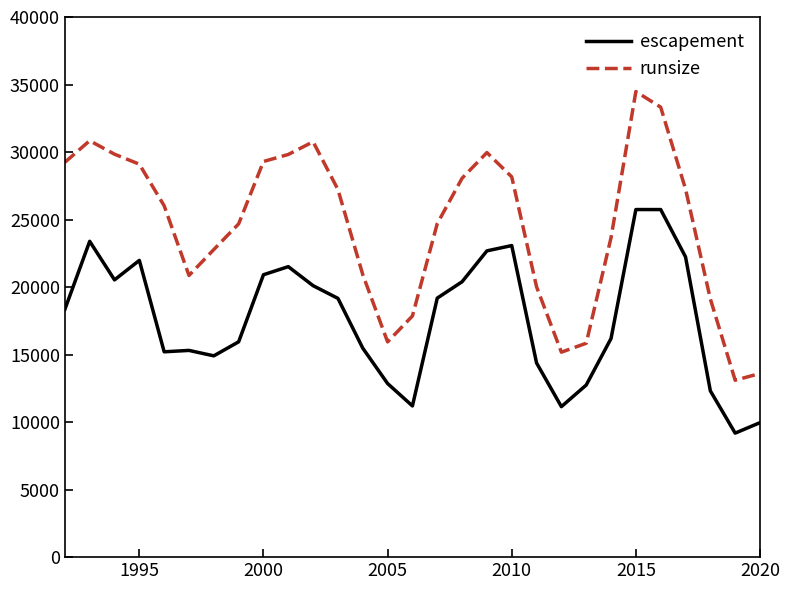

What is the sum of all runsize values?

711640